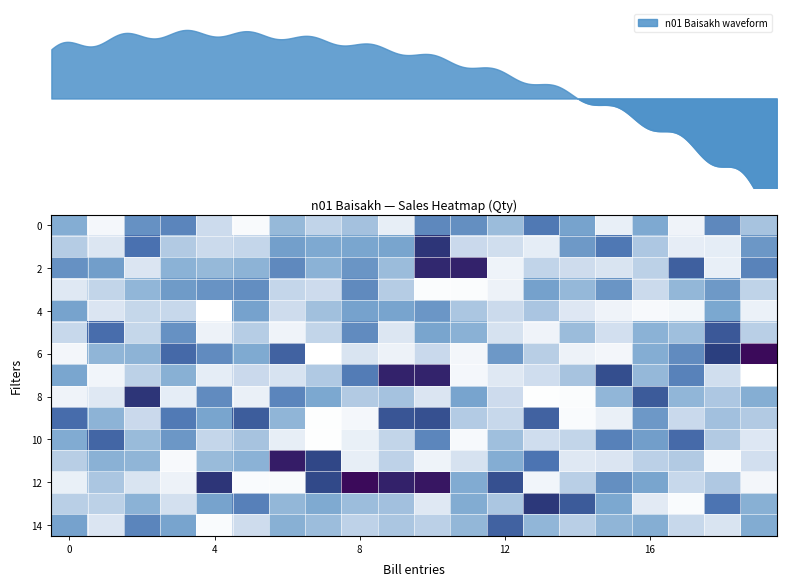

Which label corresponds to the largest value in the chart?

19